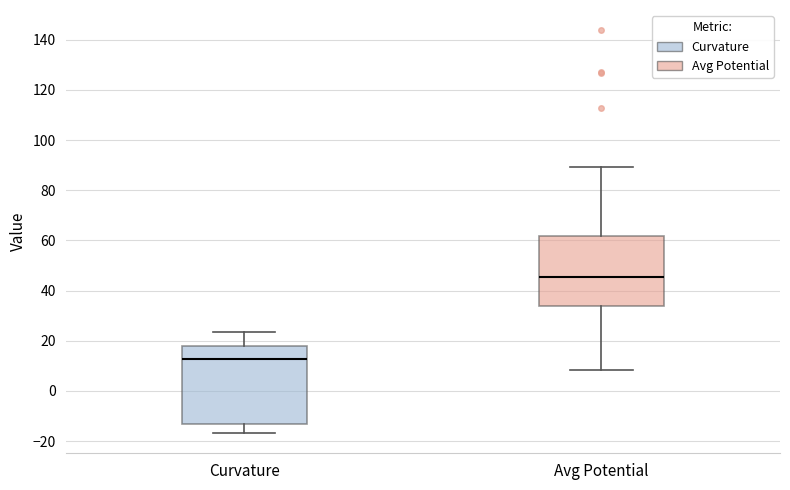

Reading left to right, transcribe this box plot: for each box, give where its median line is, the range the box spans, and where its two whiskers end, as read against the y-axis. The values are not printed on the chart, so give them approximately, as read against the axis.

Curvature: median 12, box -14 to 18, whiskers -16 to 24
Avg Potential: median 46, box 34 to 62, whiskers 8 to 90